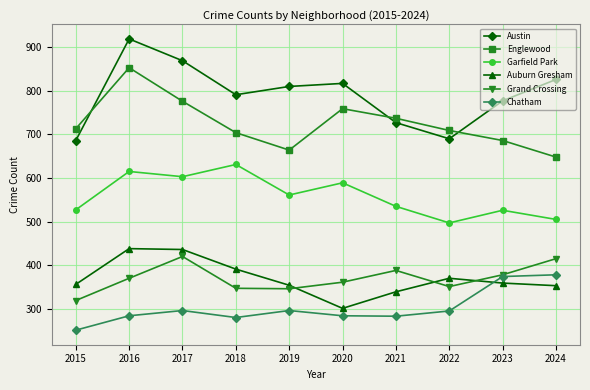

What is the total value across all series at 2024?

3125